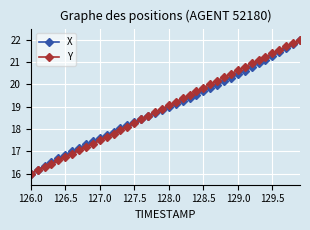

What is the value of the Y point at the 5th from the left?

16.6